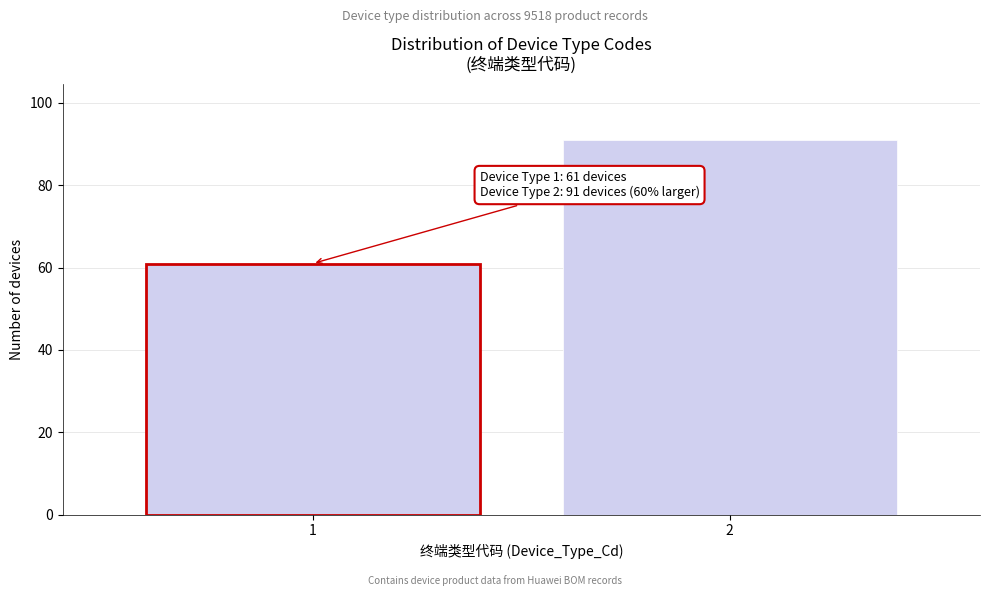

Reading left to right, transcribe all the data shown in this chart.

61	91